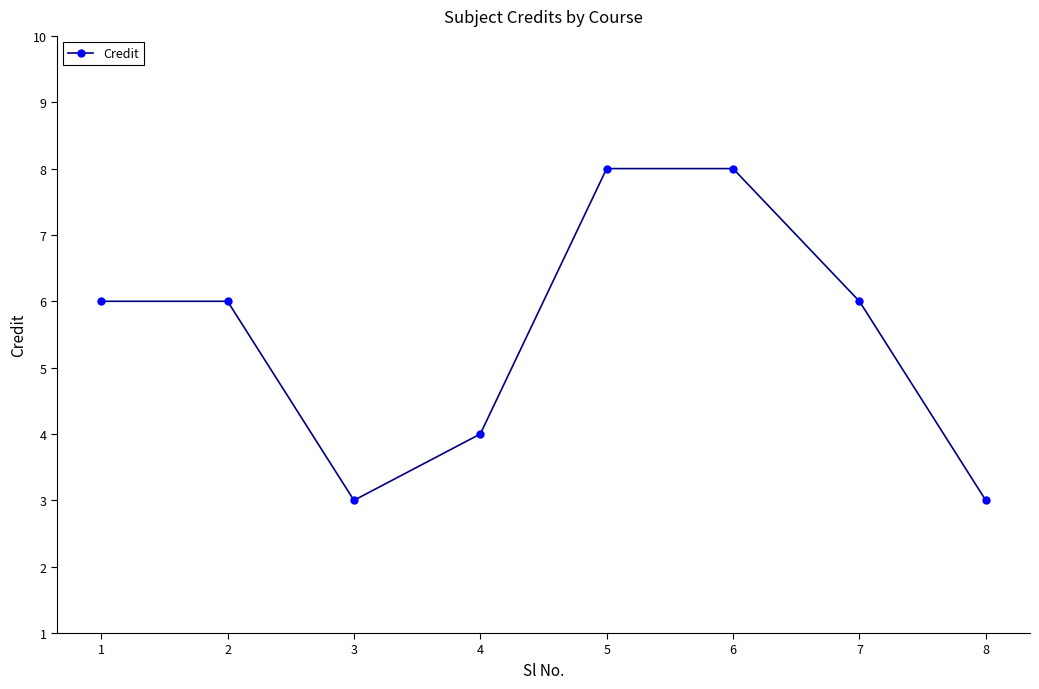

The chart shows a value of 4 at 6. True or false?

False